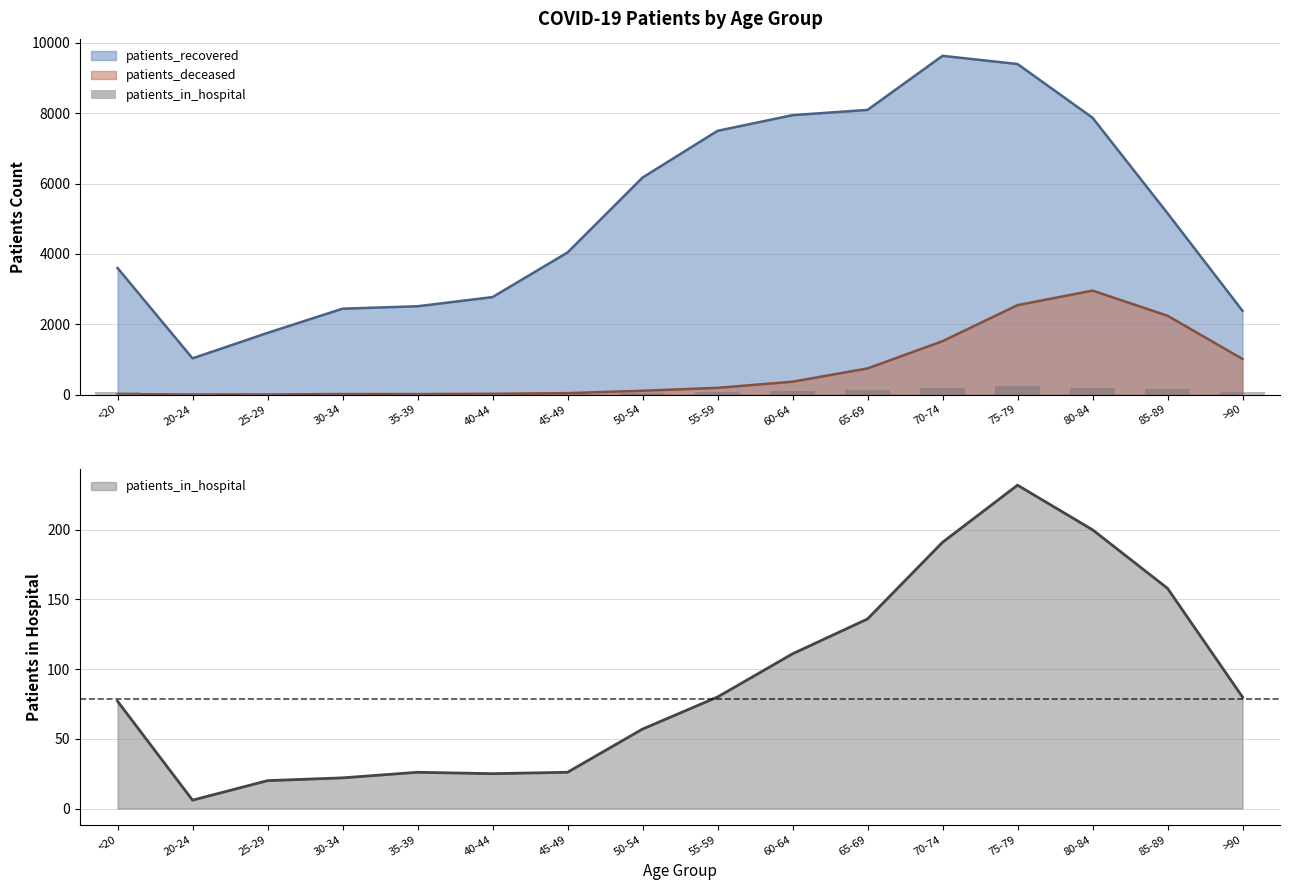

Reading left to right, list all the values displayed in this chart.

77	6	20	22	26	25	26	57	80	111	136	191	232	200	158	80